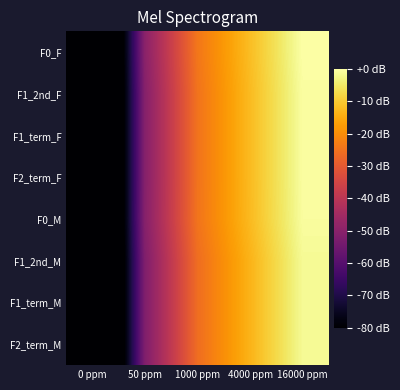

How many distinct data groups are displayed?

8